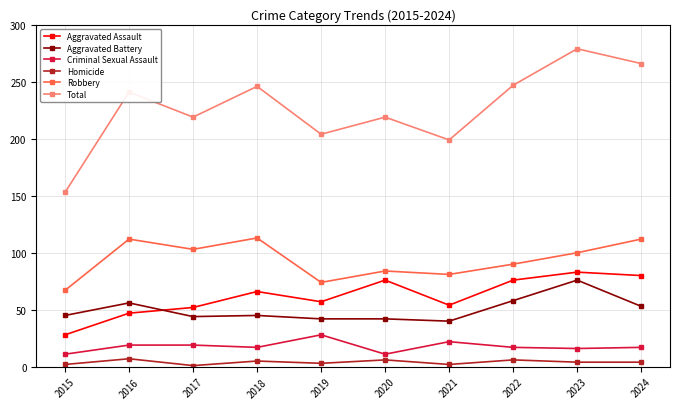

At which category does Aggravated Battery reach its first local peak?

2016